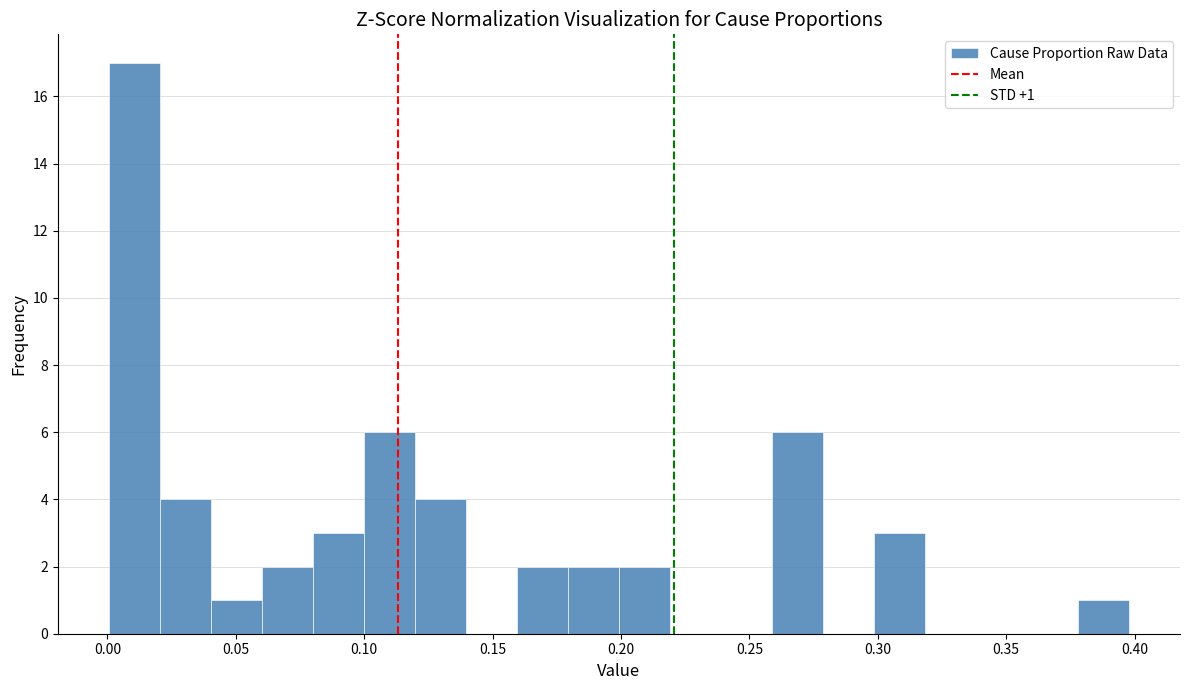

Around what value on the x-axis is the tallest bar? Give the approximate position of its centre, as read against the axis.

0.010